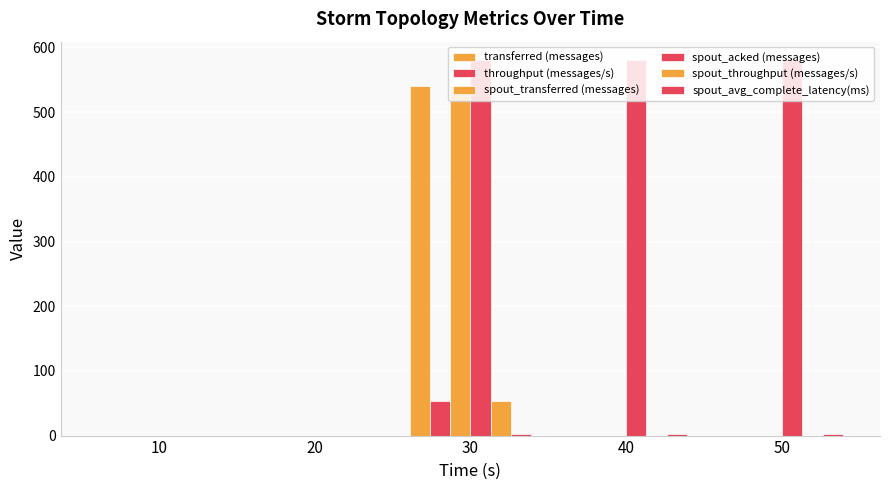

How many data points in throughput (messages/s) are above 0?

1